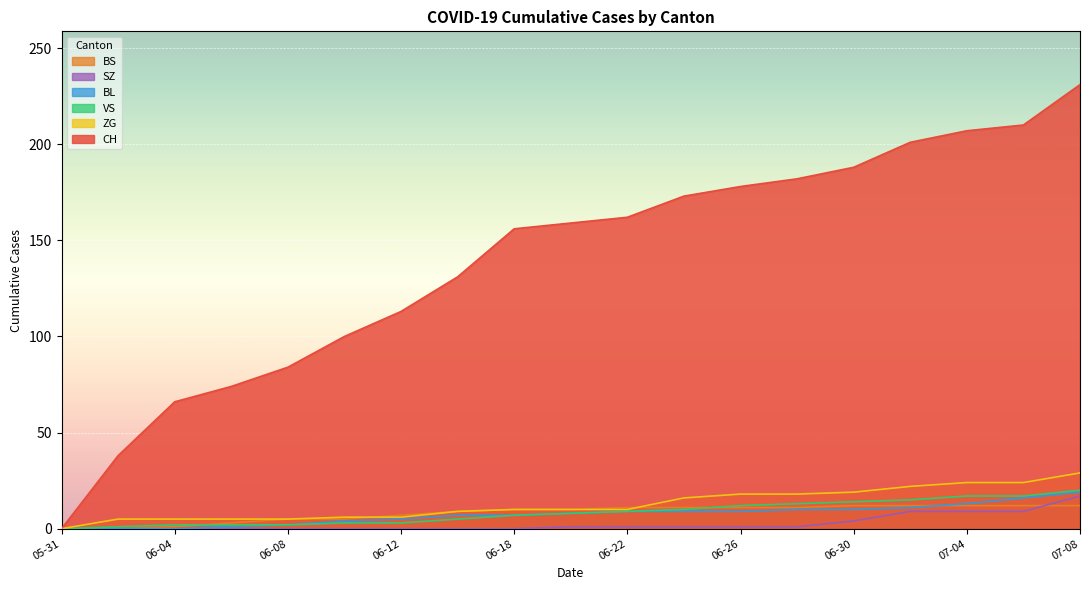

How many lines are shown in the chart?

6